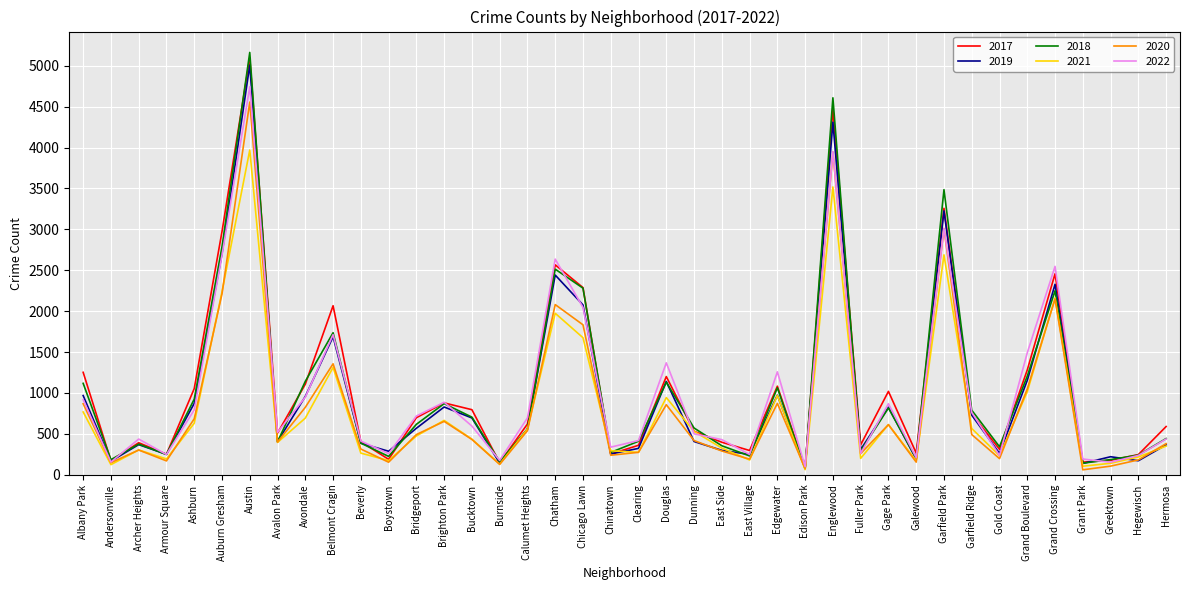

Which category has the highest value in the 2021 series?

Austin